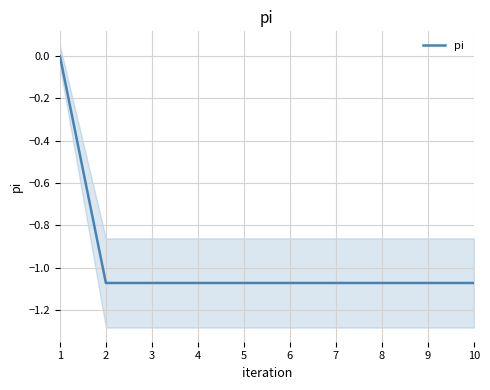

At which category does the chart reach its minimum across all series?

2